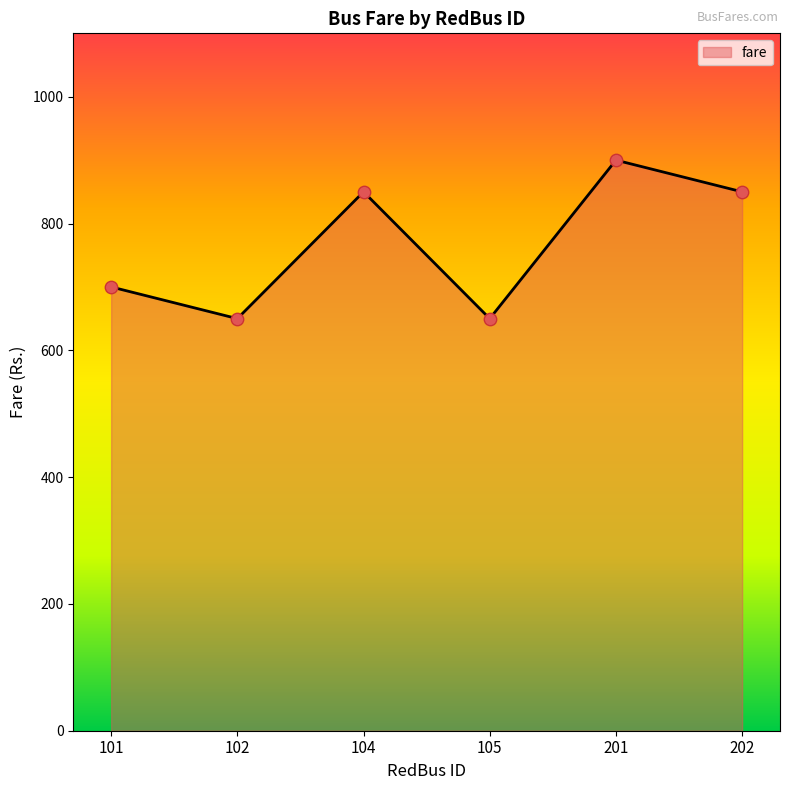

What is the change in value from 101 to 201?

+200